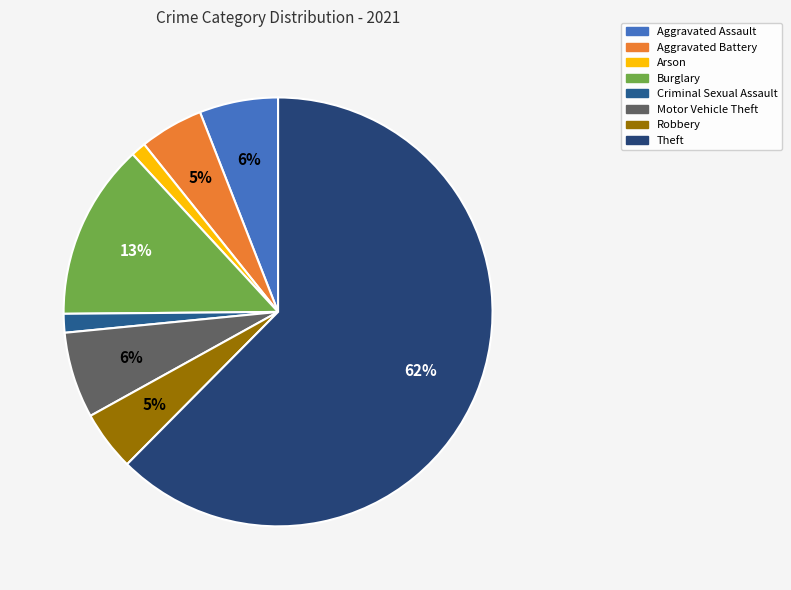

What is the majority slice?

Theft